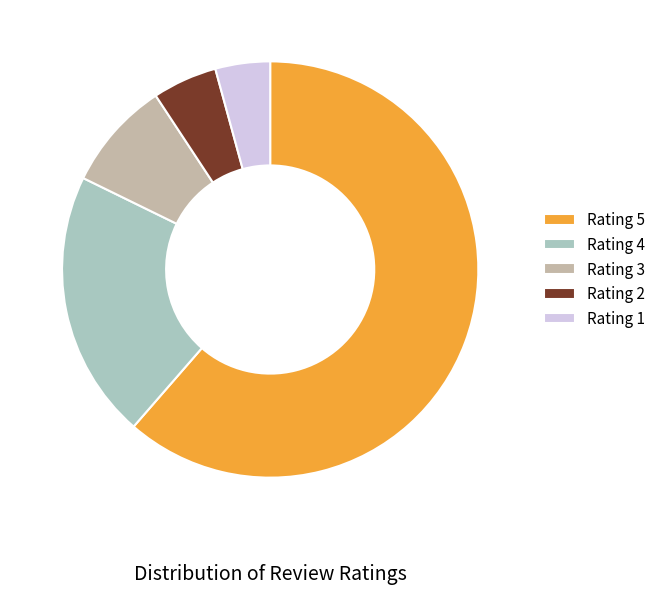

Between Rating 5 and Rating 2, which is larger?

Rating 5